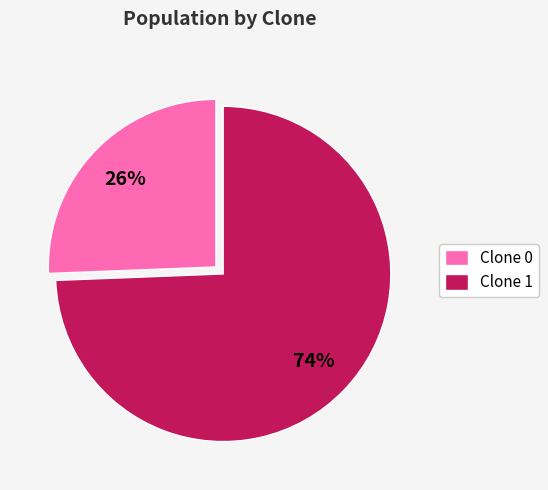

The Clone 0 slice represents 26% of the pie. True or false?

True